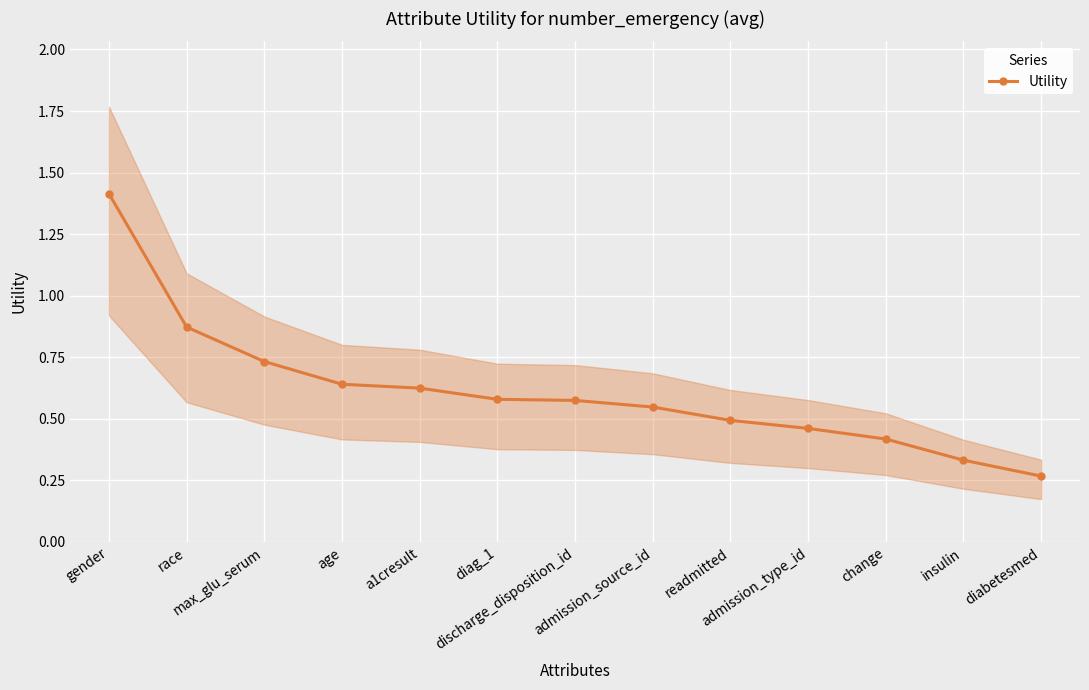

What is the smallest value displayed?

0.3